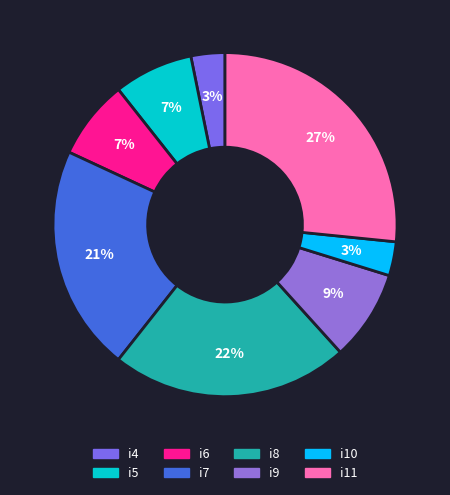

To the nearest percent, what is the difference between the i8 and i5 slice percentages?

15%